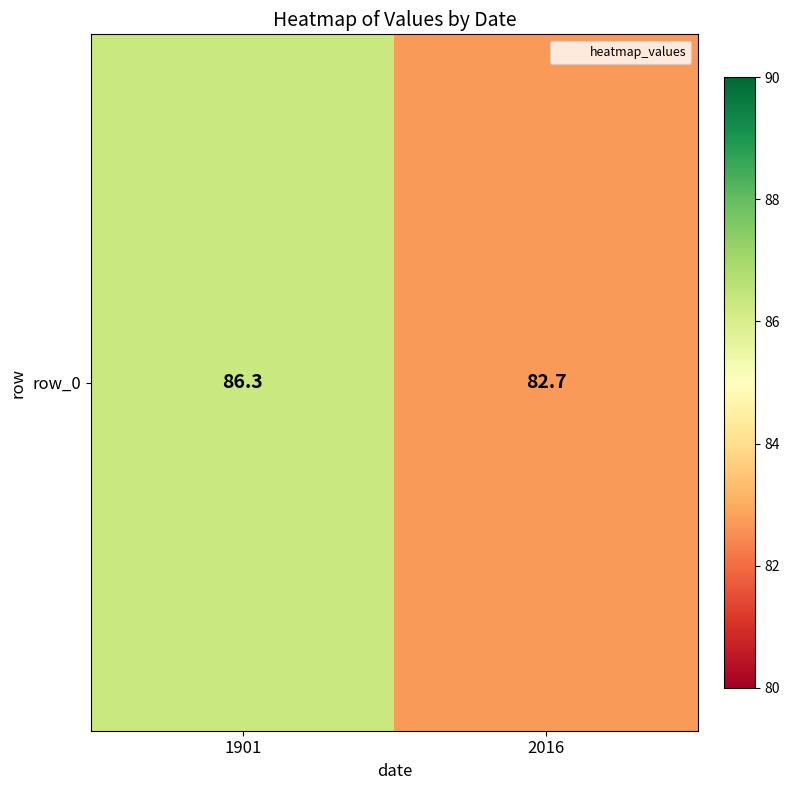

At which label does the data first exceed 86?

1901